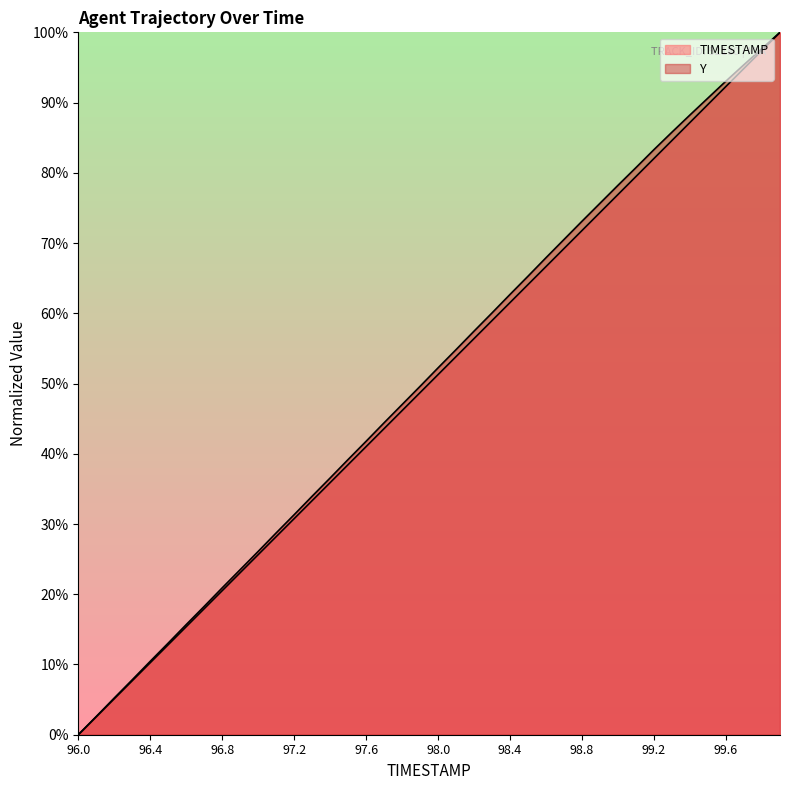

Which category has the lowest value in the Y series?

96.0